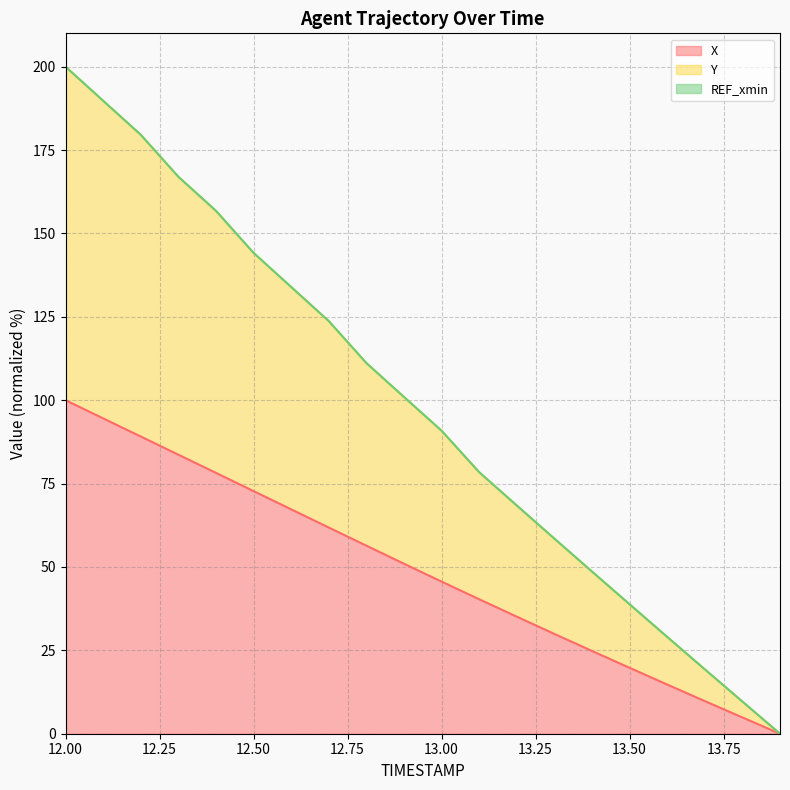

True or false: Y and X cross at least once.

False